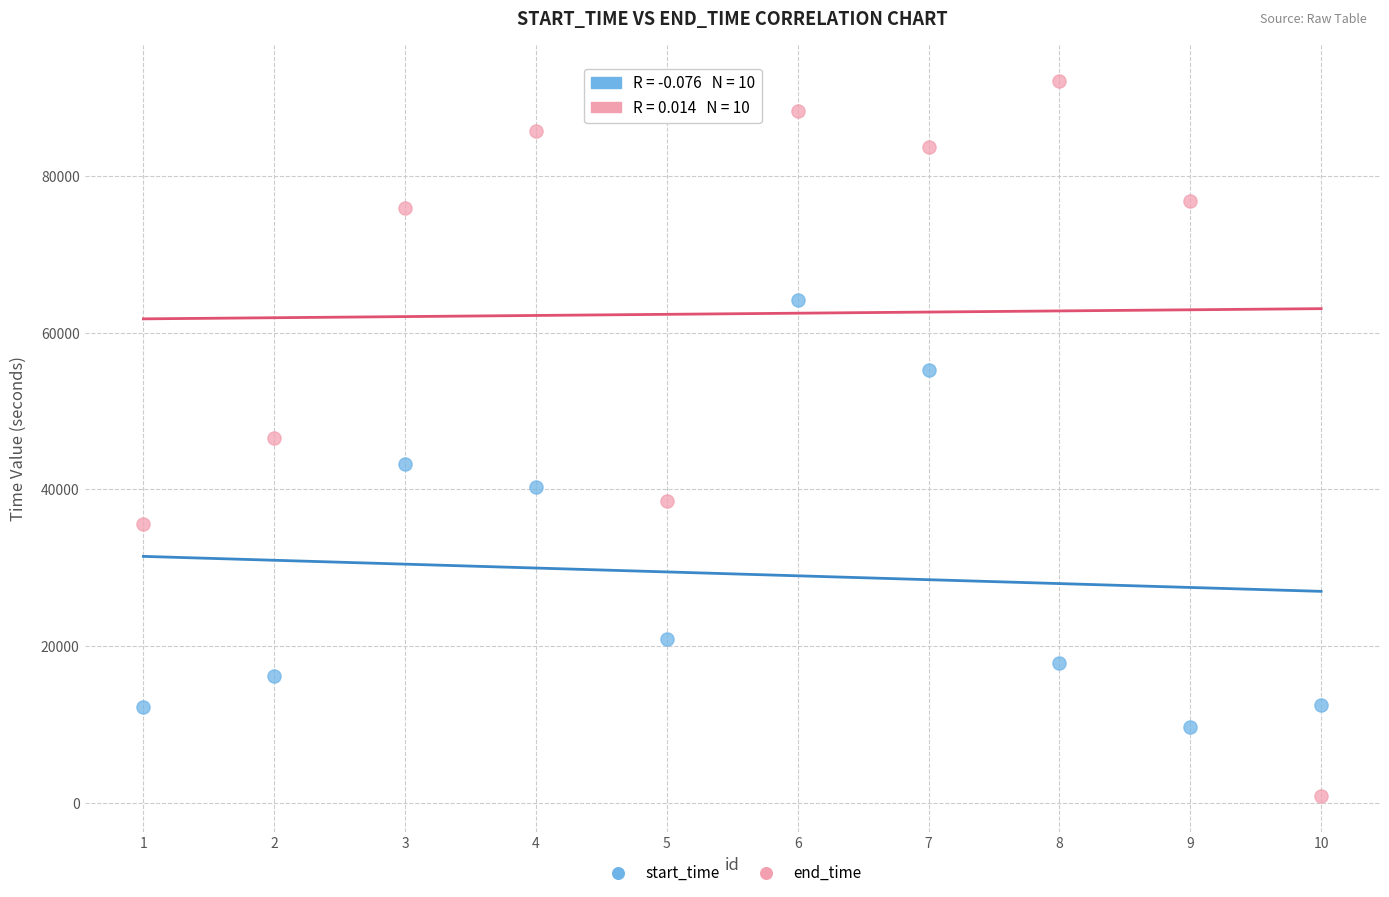

What are all the series names shown in the legend?

start_time, end_time